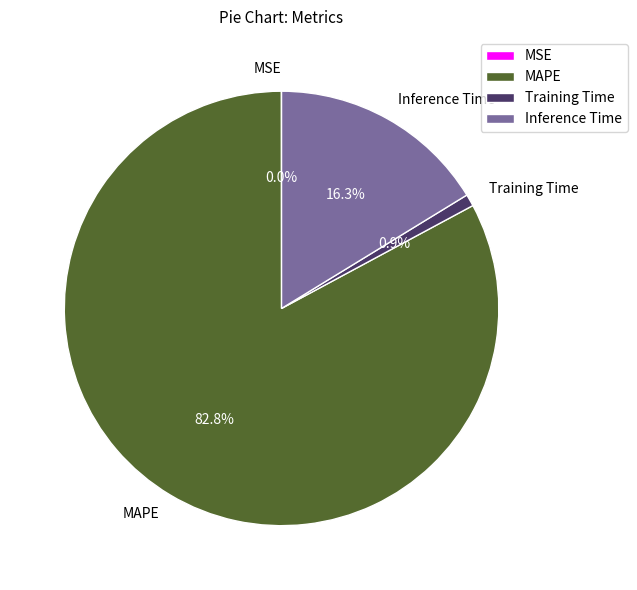

What is the total percentage of Training Time and MAPE?

83.7%